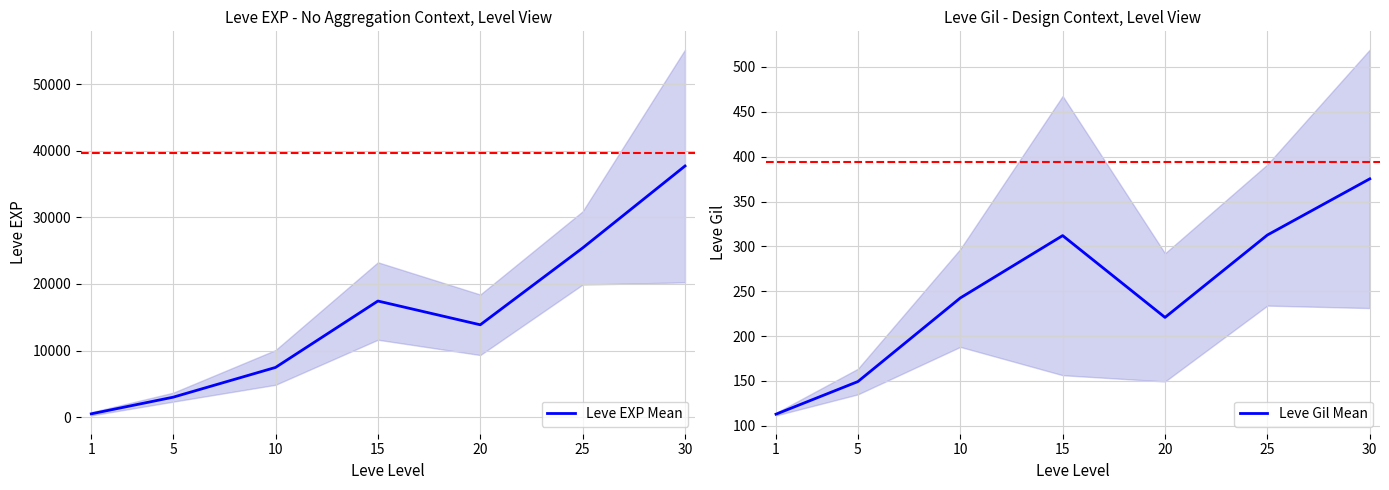

How many data points in Leve Gil Mean are less than 242?

3